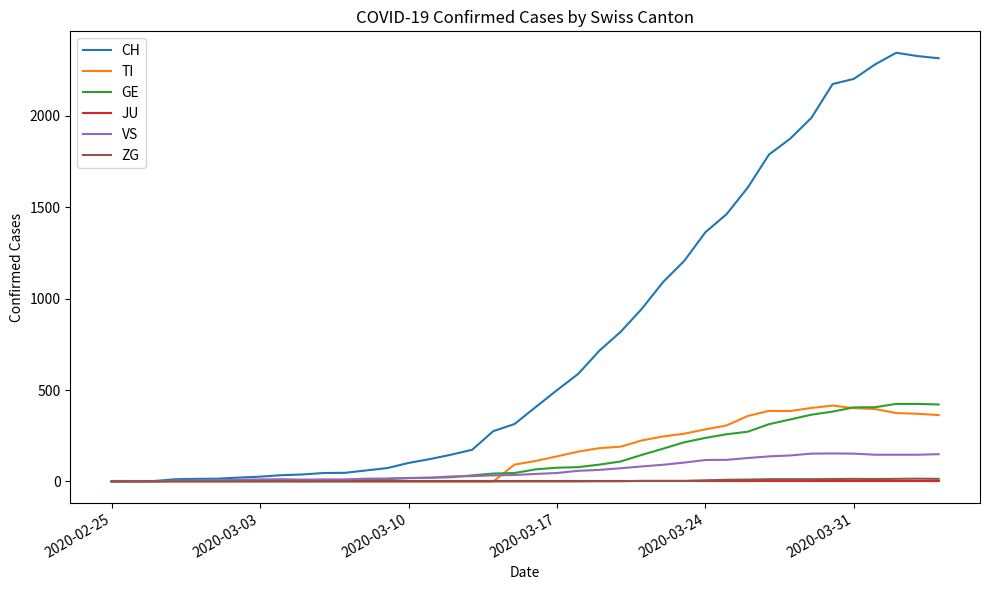

What is the difference between the second highest and second lowest values in the CH series?

2326